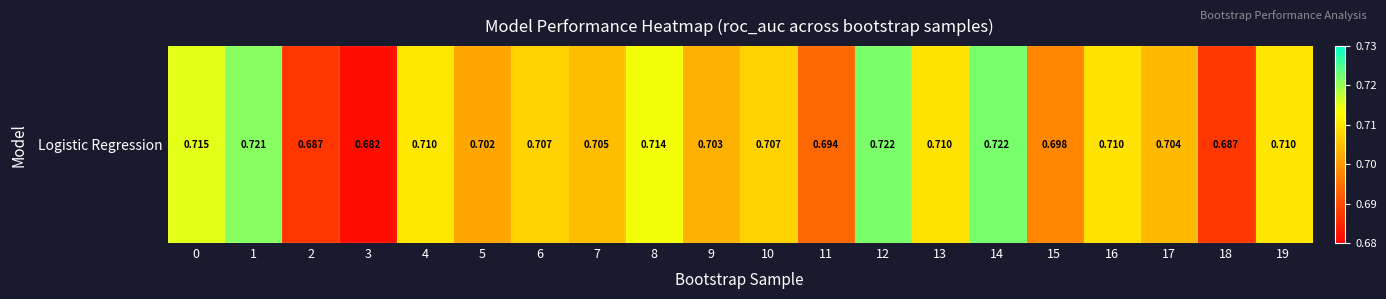

At which label is the value closest to 0?

3